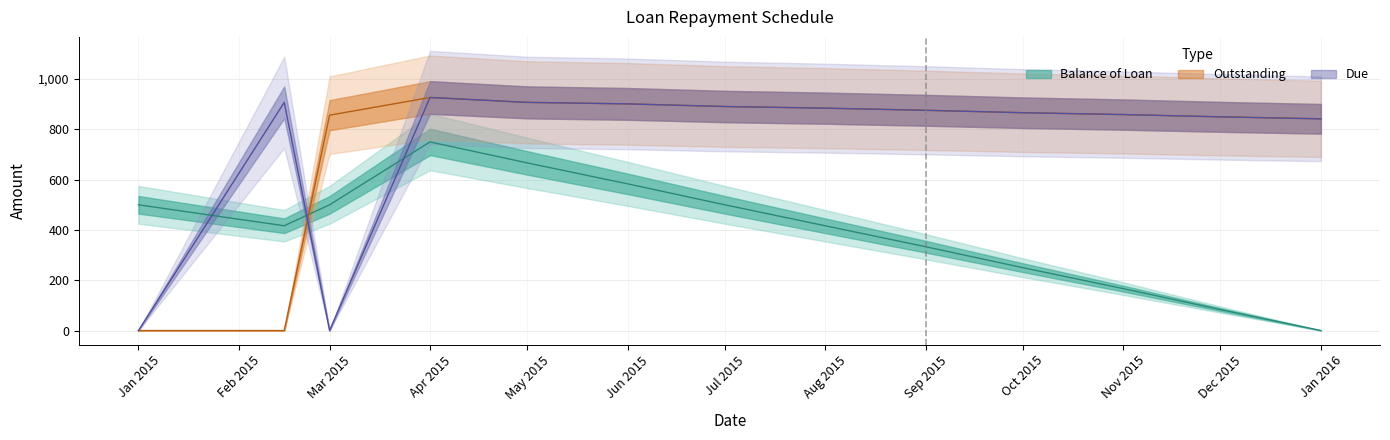

Between which two adjacent categories do Balance of Loan and Due first intersect?

2015-01-01 and 2015-02-15